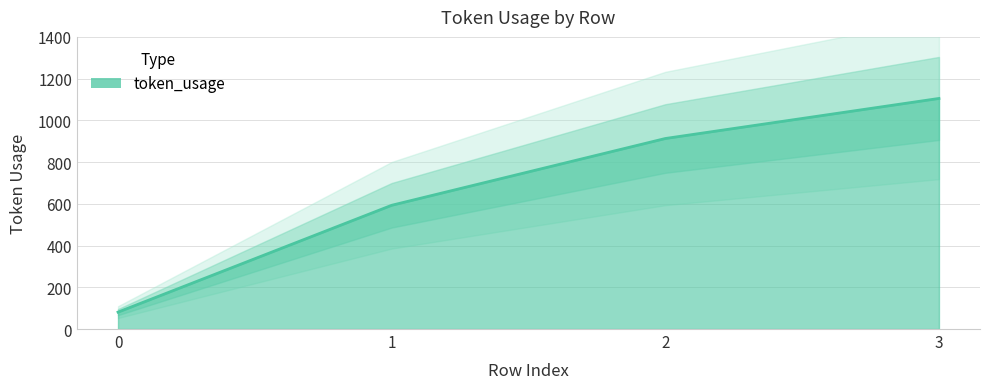

What is the value of the 4th point from the left?

1105